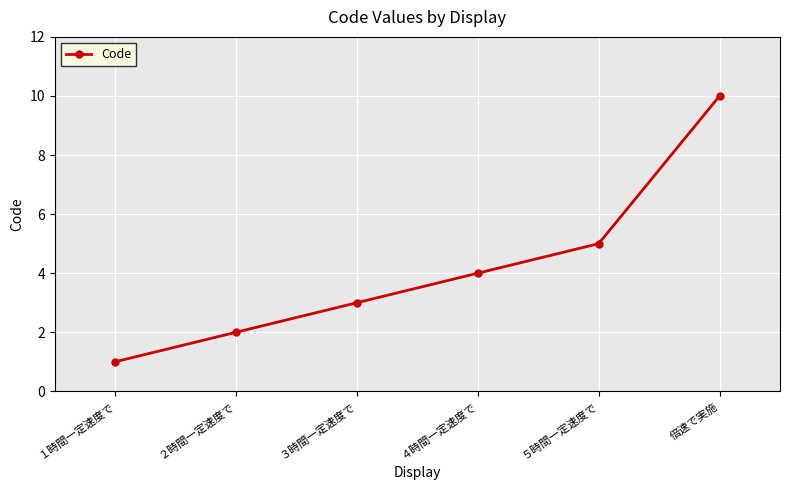

Reading right to left, transcribe all the data shown in this chart.

10	5	4	3	2	1